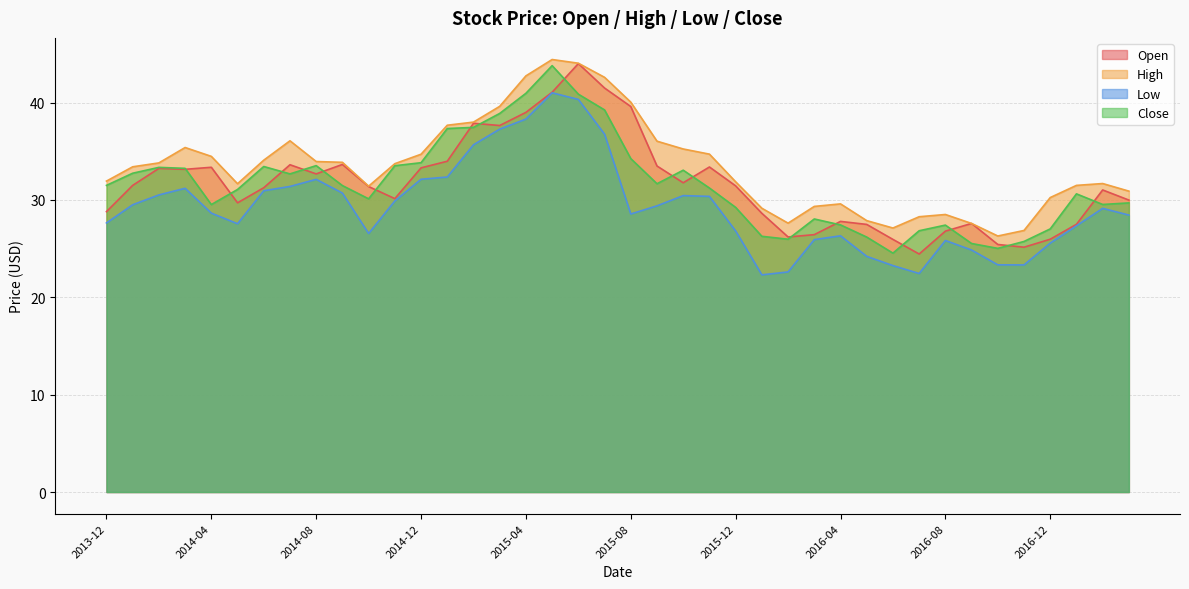

What is the label of the 30th point from the right?

2014-10-01